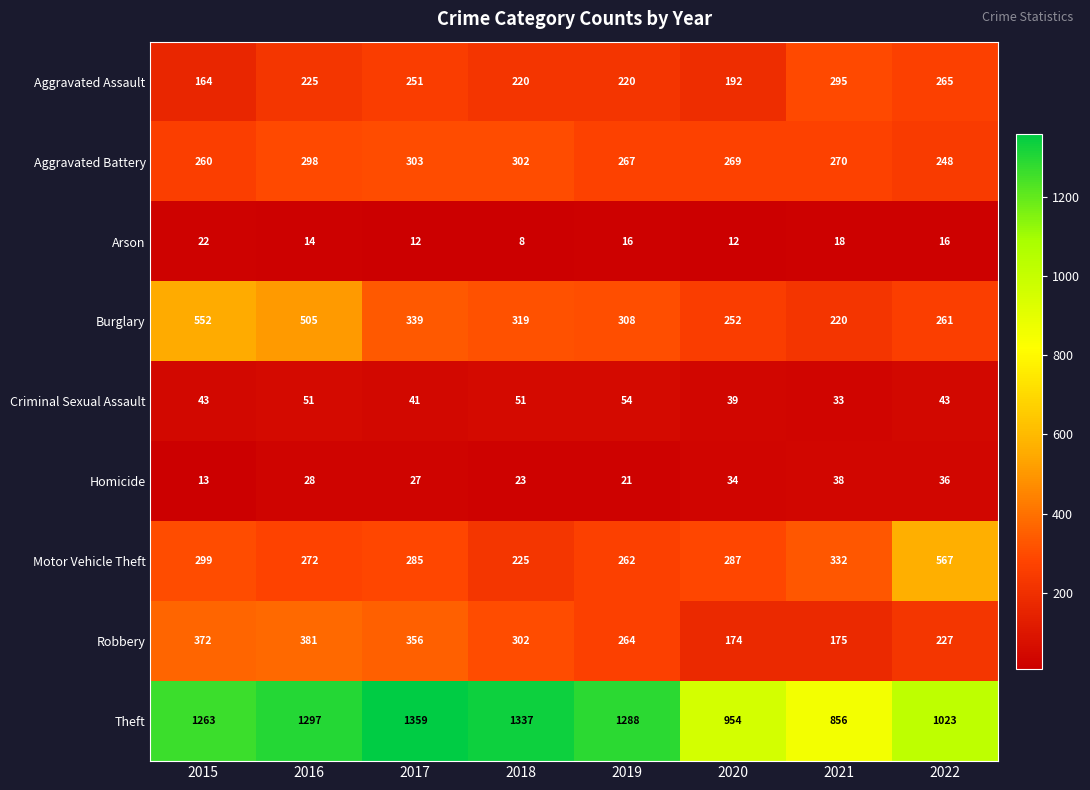

Rank the series at 2015 from lowest to highest value.

Homicide, Arson, Criminal Sexual Assault, Aggravated Assault, Aggravated Battery, Motor Vehicle Theft, Robbery, Burglary, Theft